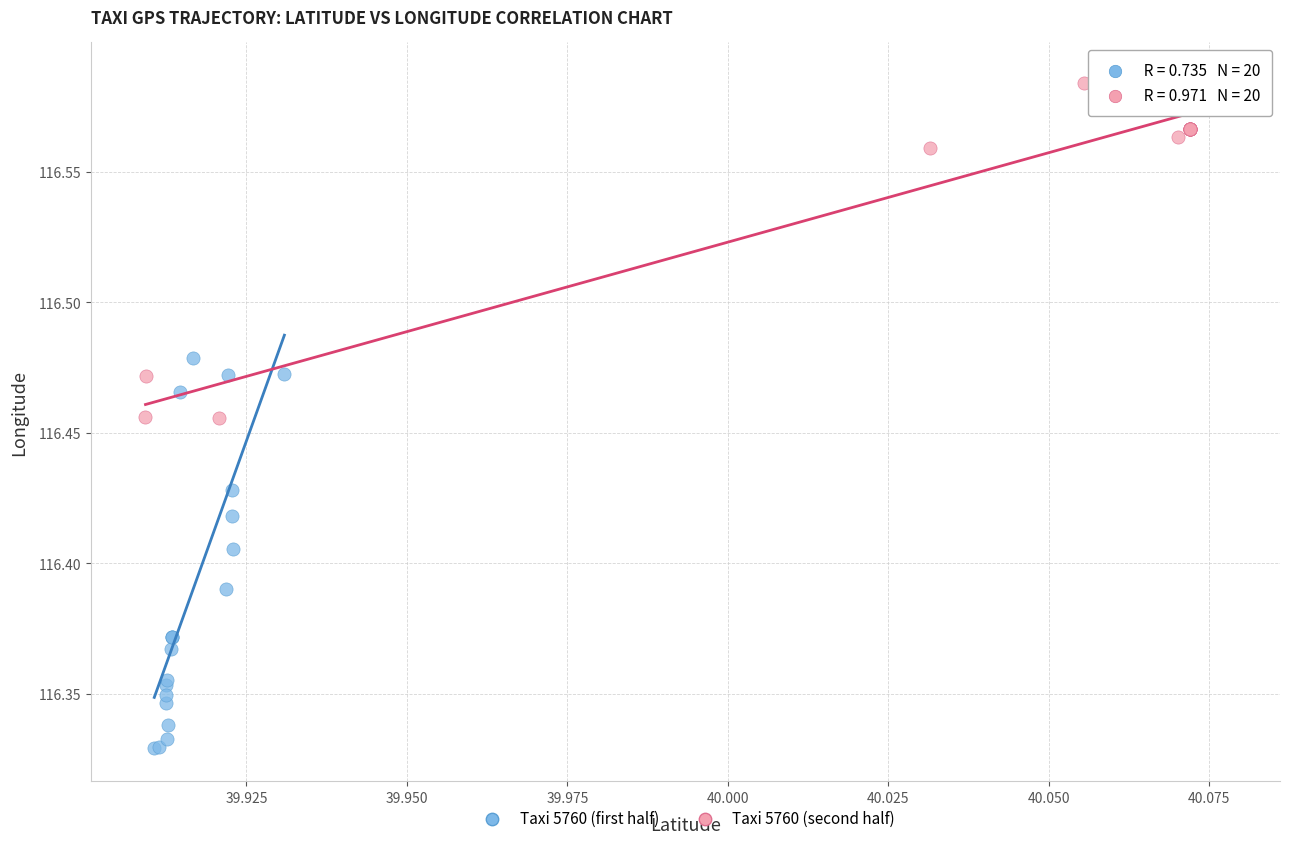

Which series has the largest Y range (max minus min)?

Taxi 5760 (first half)